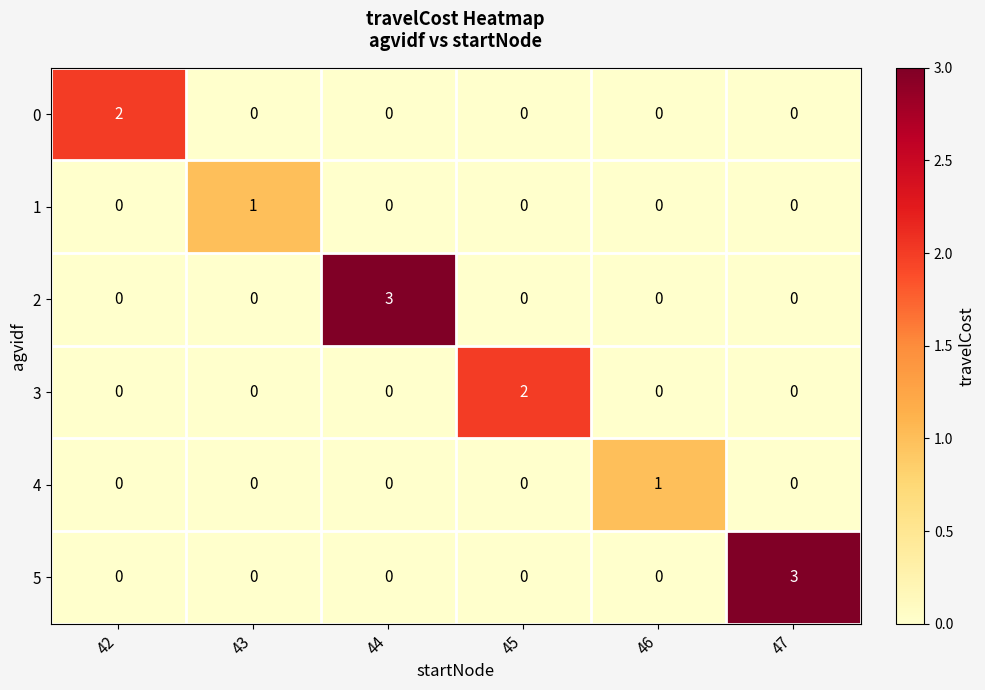

True or false: 4 has a value of 2 at 46.

False